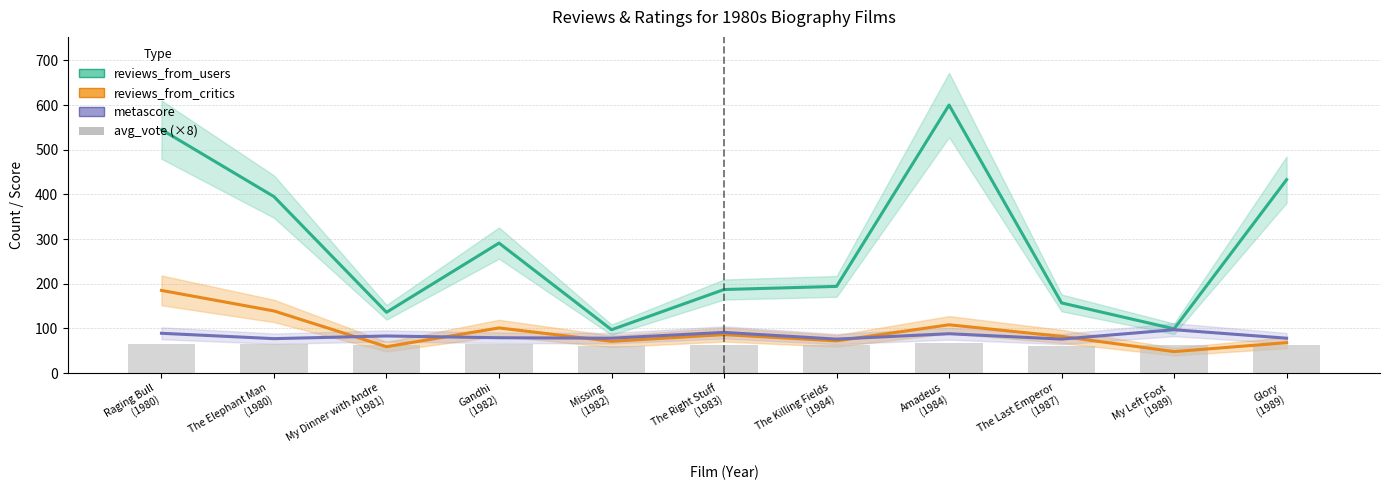

Which category has the lowest value in the reviews_from_users series?

Missing
(1982)